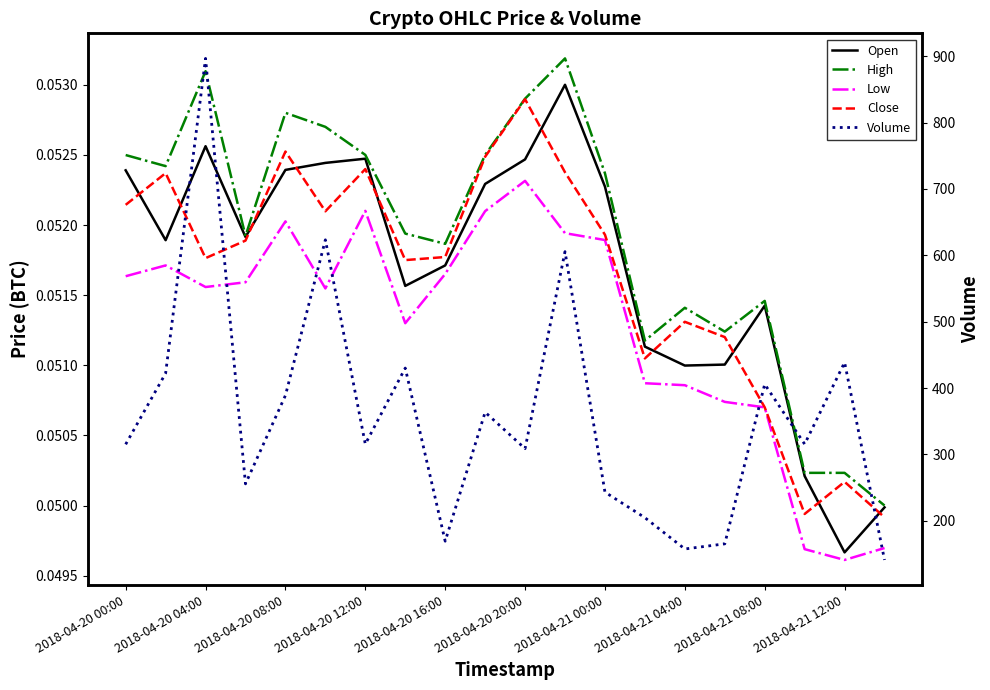

What is the approximate value of Close at 15?

0.1